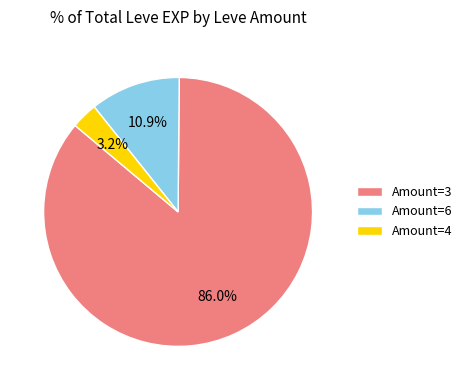

Which slice is the smallest?

Amount=4